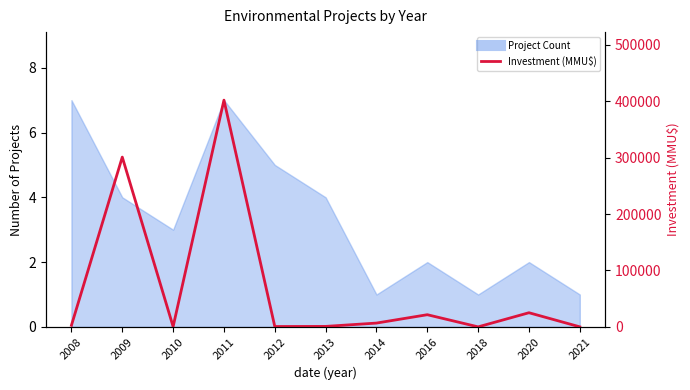

The value at 2011 is 401800. True or false?

True